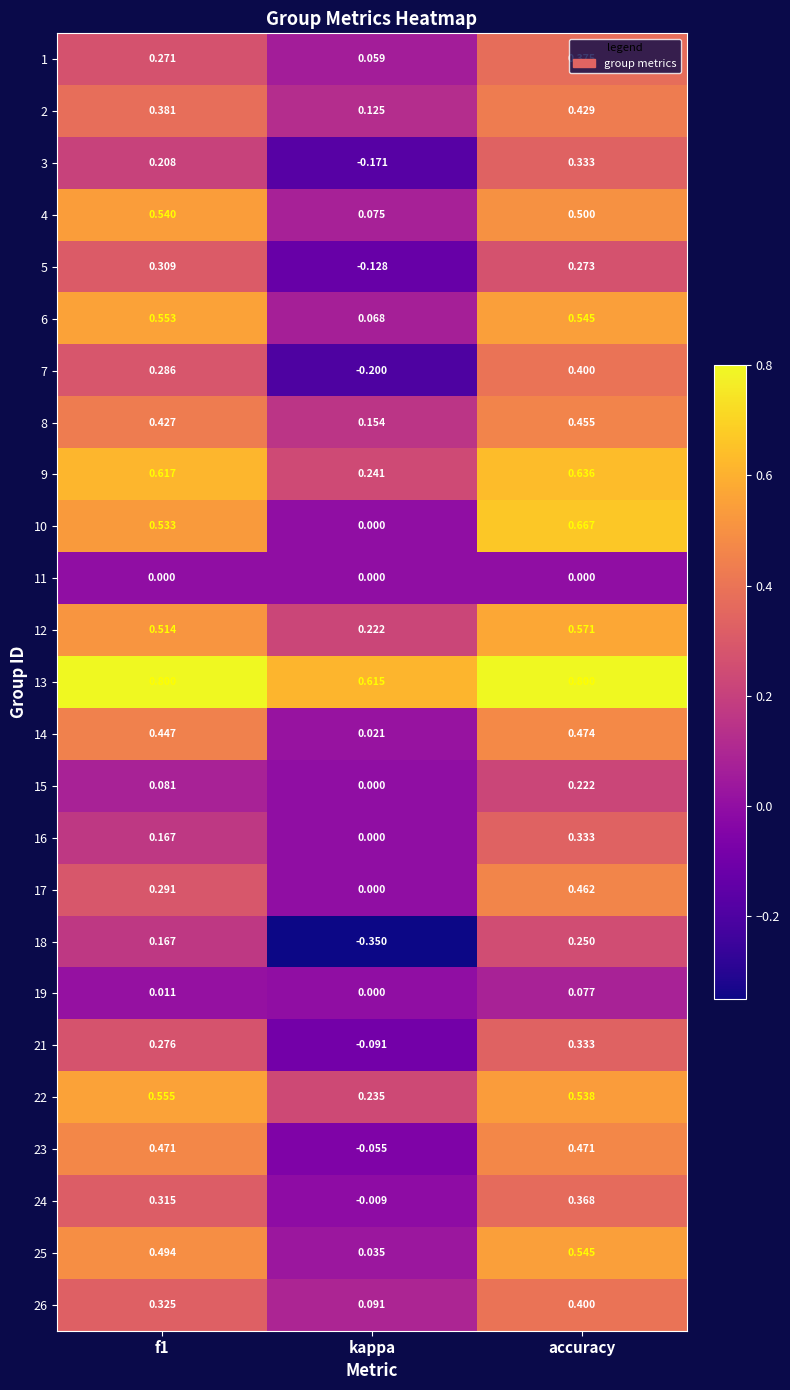

At which label does 14 reach its minimum?

kappa